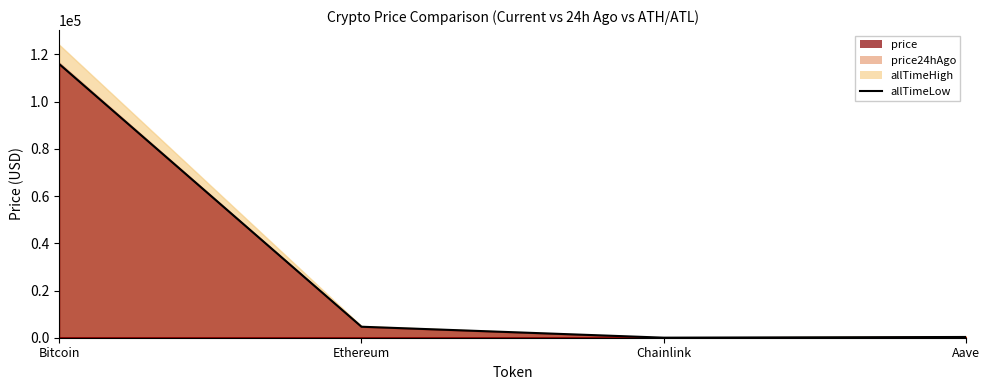

Which category has the highest value across all series?

Bitcoin